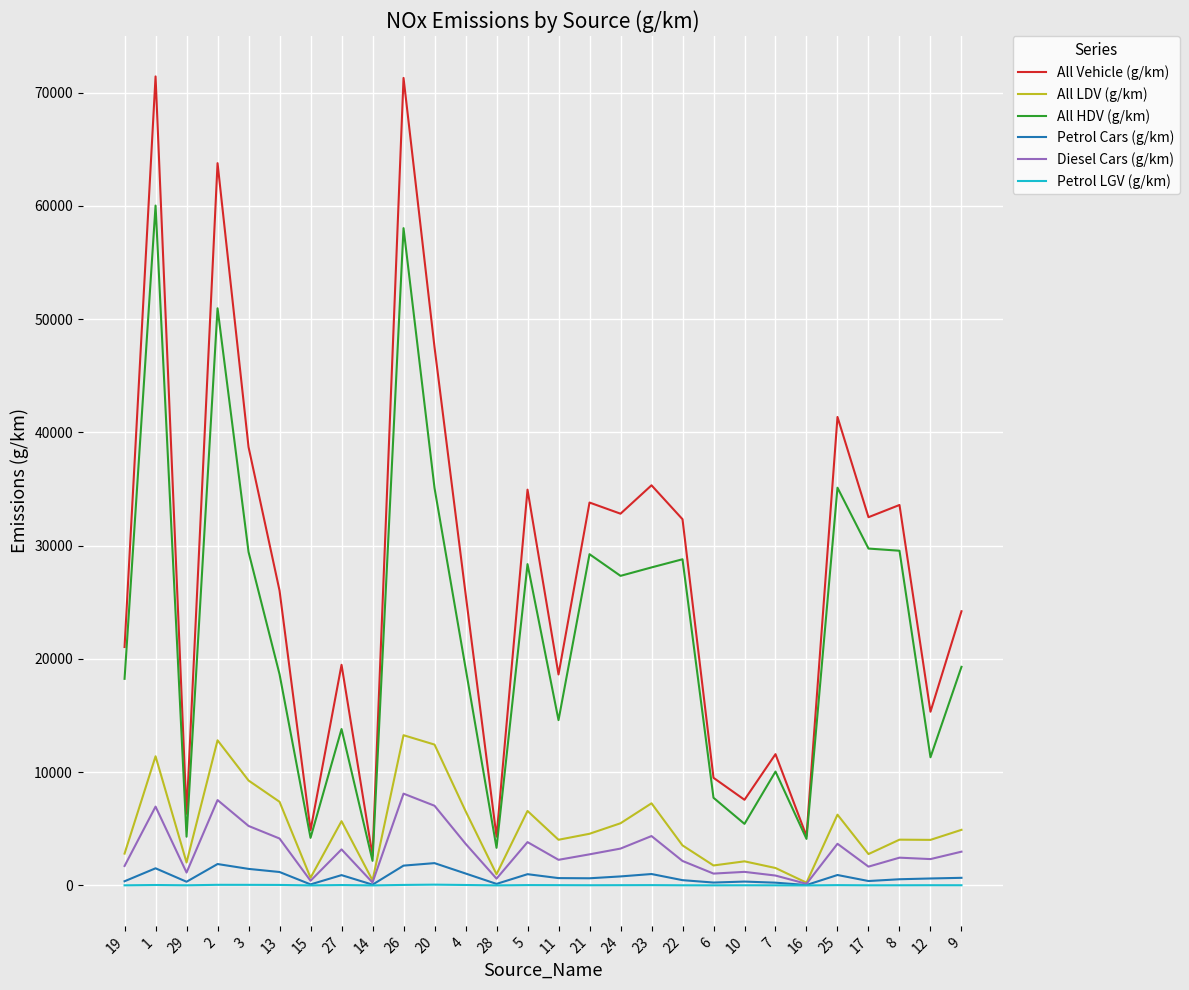

Which series has the widest spread of values?

All Vehicle (g/km)